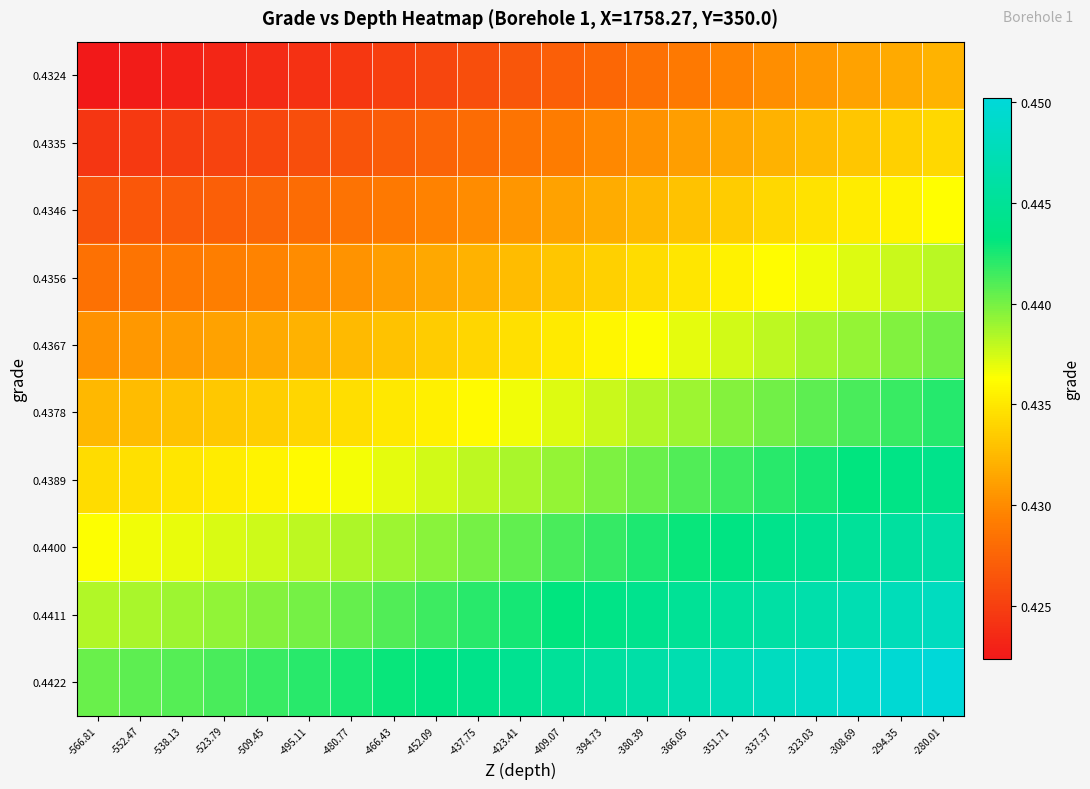

What is the greatest value displayed?

0.5